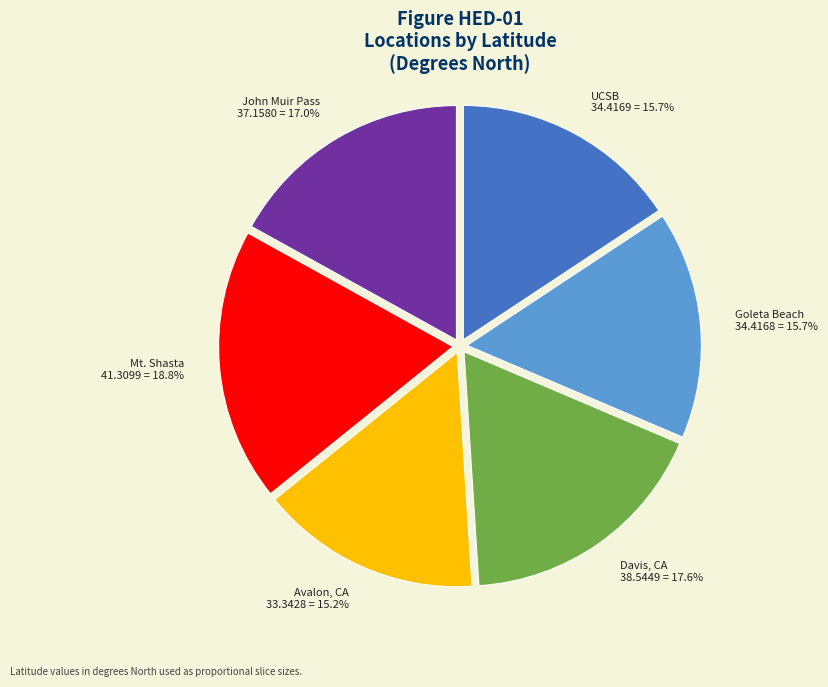

To the nearest percent, what is the combined percentage of Avalon, CA and Davis, CA?

33%